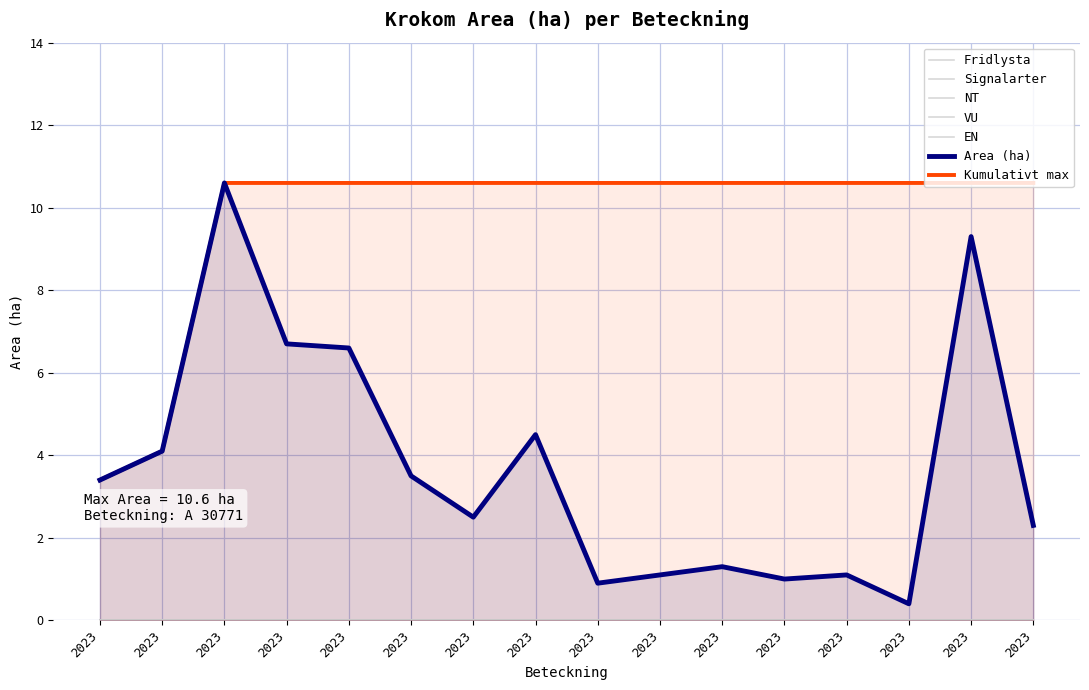

Which category has the lowest value in the VU series?

A 30486-2023